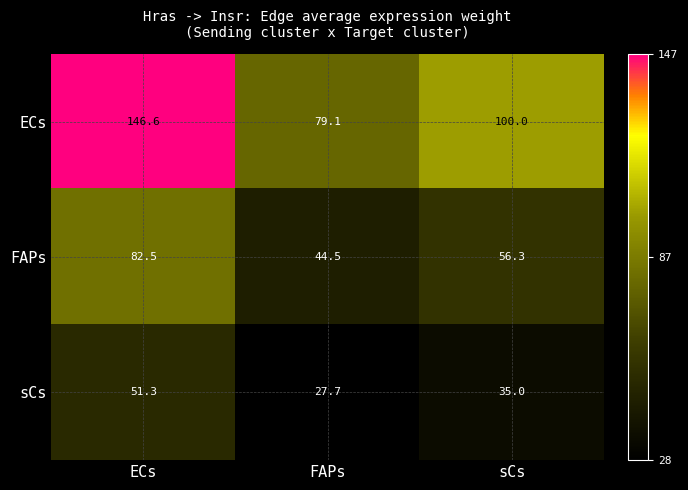

True or false: ECs has a value of 146.6 at ECs.

True